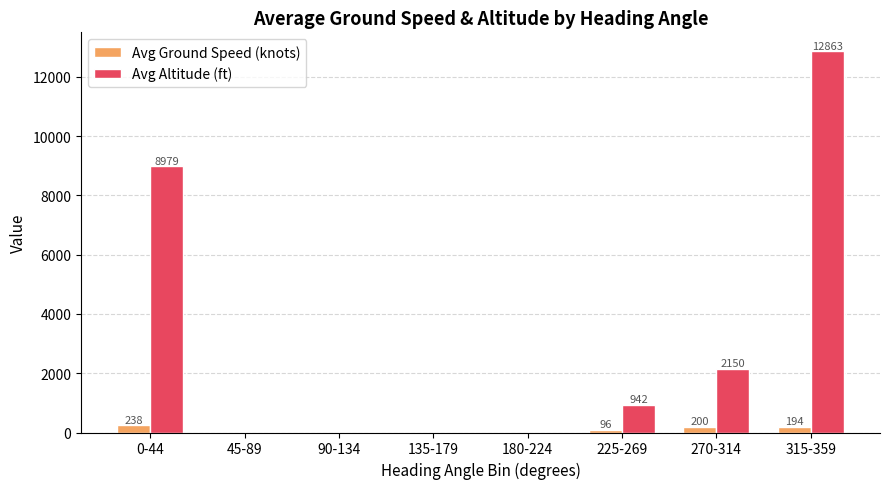

What is the sum of the Avg Ground Speed (knots) values at 90-134 and 225-269?

95.5